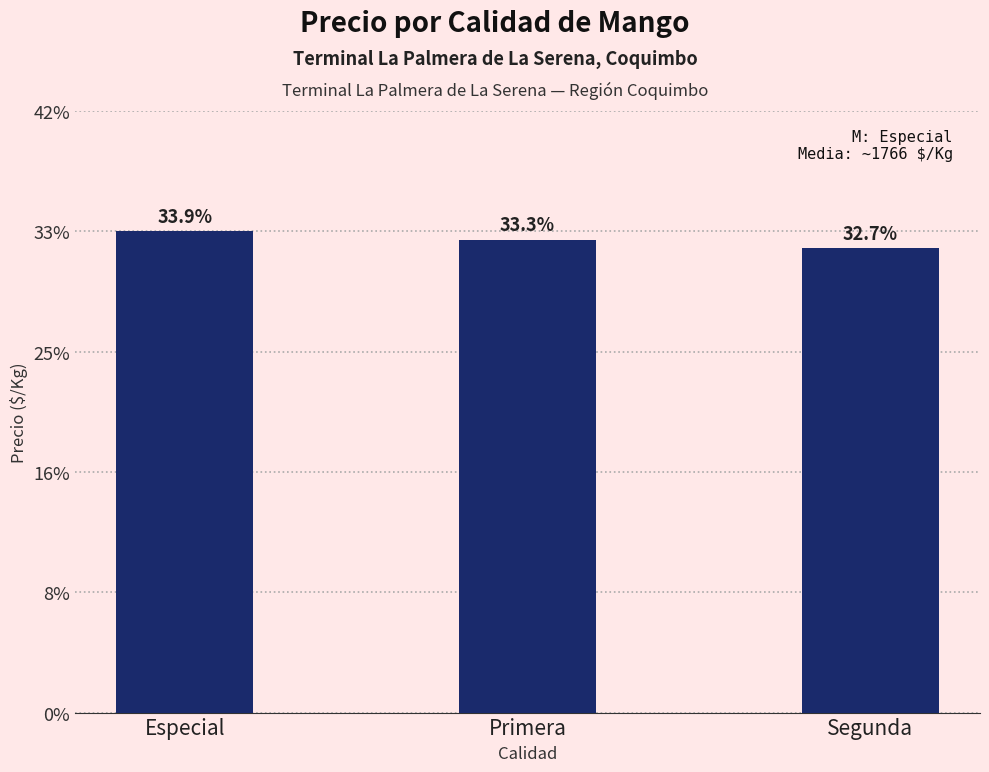

Are the bars horizontal?

No